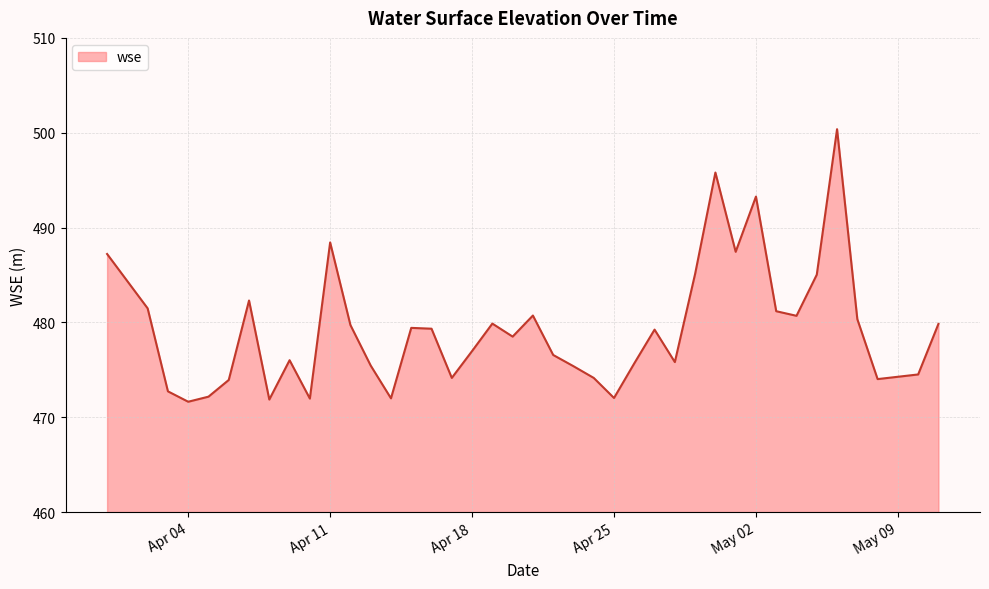

What is the minimum value shown in the chart?

471.6